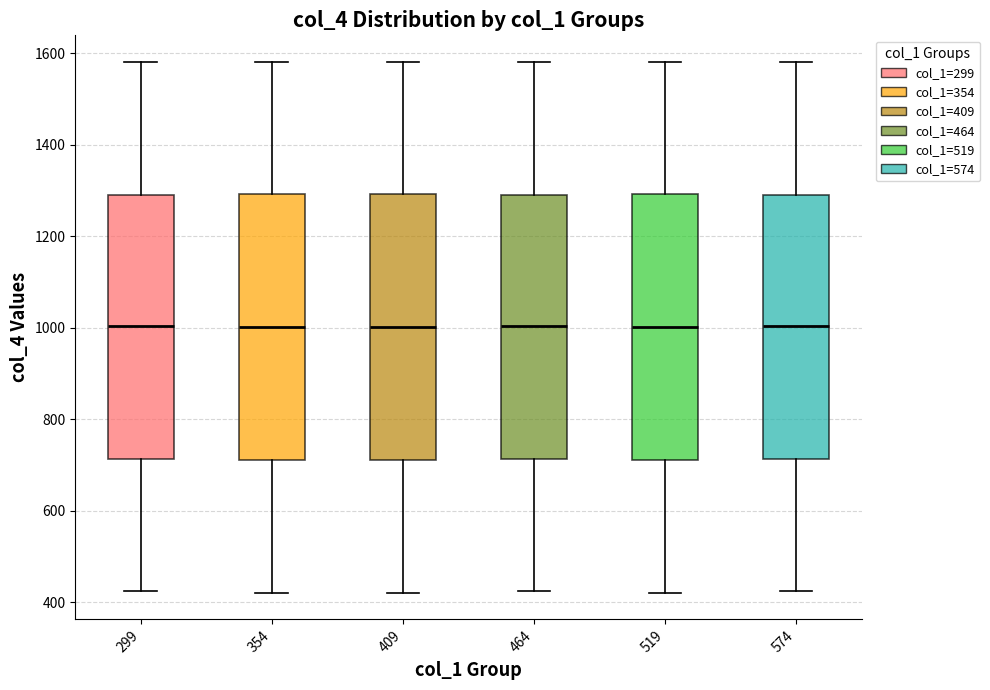

Reading left to right, read every box against the y-axis: the position of its median line, the range the box covers, and the ends of its whiskers. The values are not printed on the chart, so give them approximately, as read against the axis.

299: median 1000, box 720 to 1300, whiskers 420 to 1580
354: median 1000, box 720 to 1300, whiskers 420 to 1580
409: median 1000, box 720 to 1300, whiskers 420 to 1580
464: median 1000, box 720 to 1300, whiskers 420 to 1580
519: median 1000, box 720 to 1300, whiskers 420 to 1580
574: median 1000, box 720 to 1300, whiskers 420 to 1580